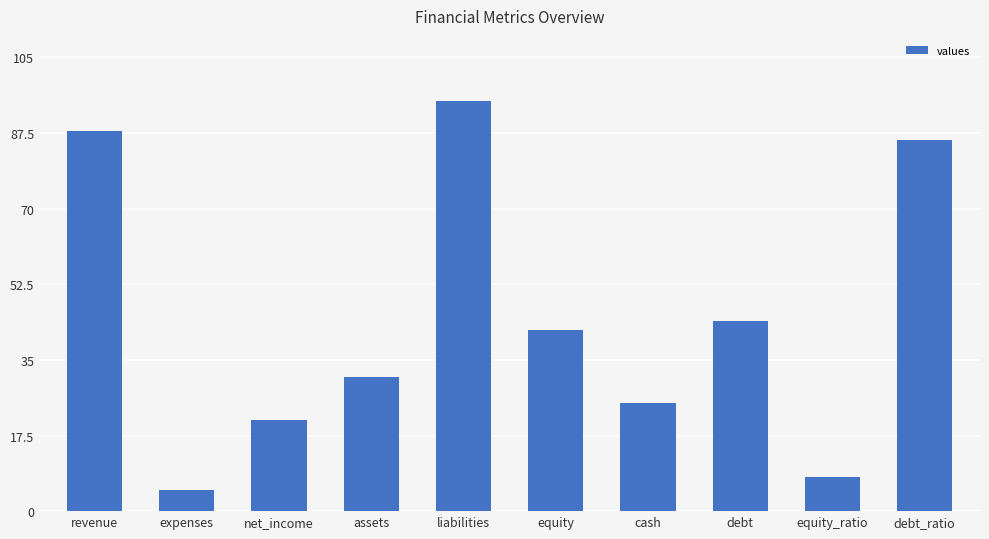

What is the value of the 6th bar from the left?

42